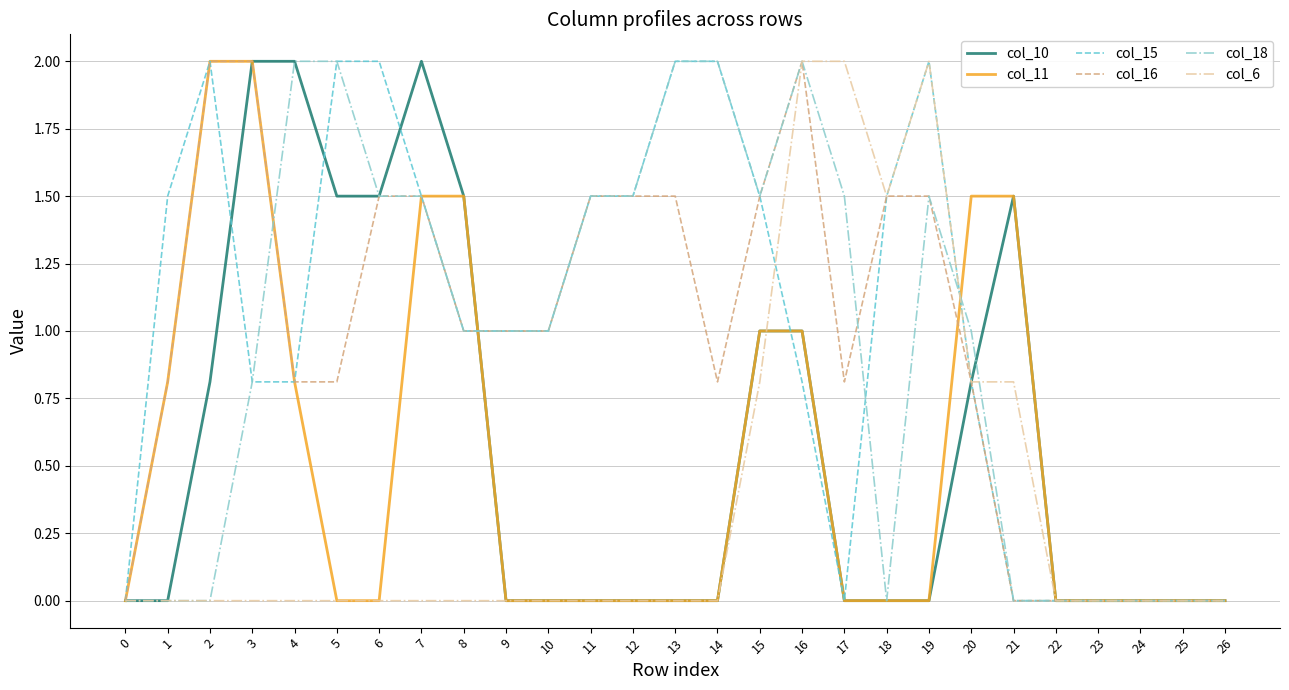

Is it true that col_10 equals 0.0 at 24?

True